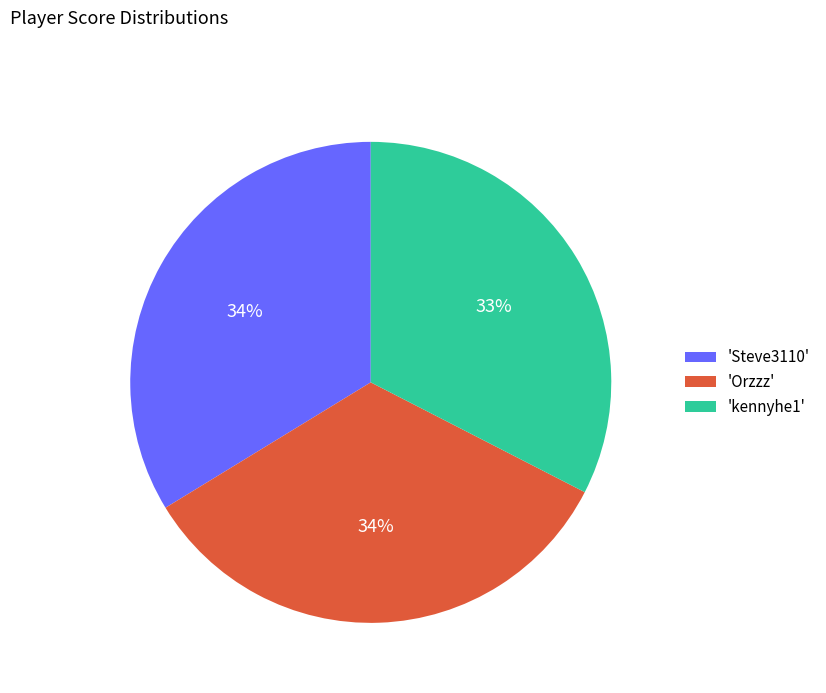

The 'kennyhe1' slice represents 33% of the pie. True or false?

True